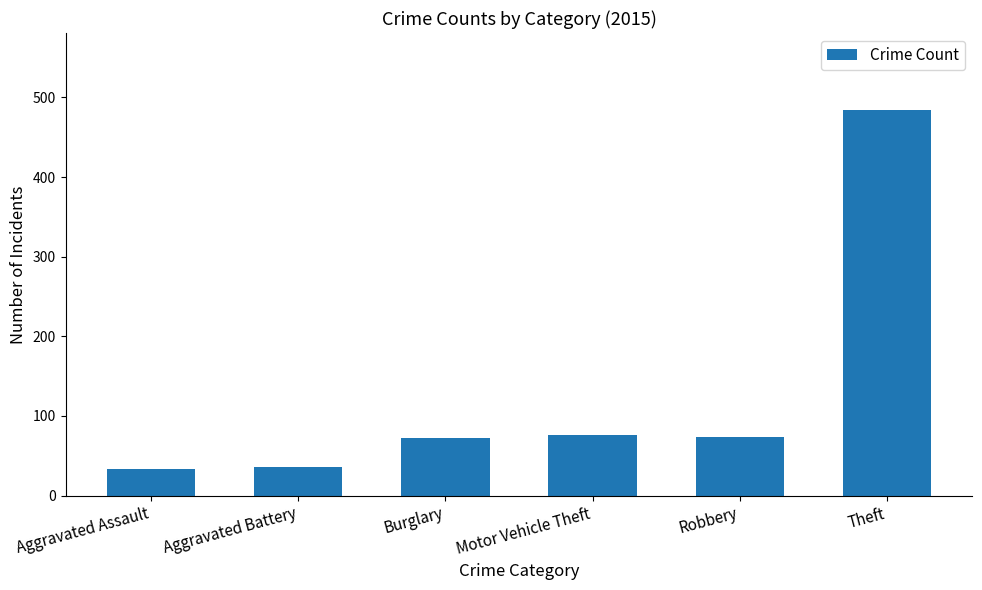

What is the greatest value displayed?

484